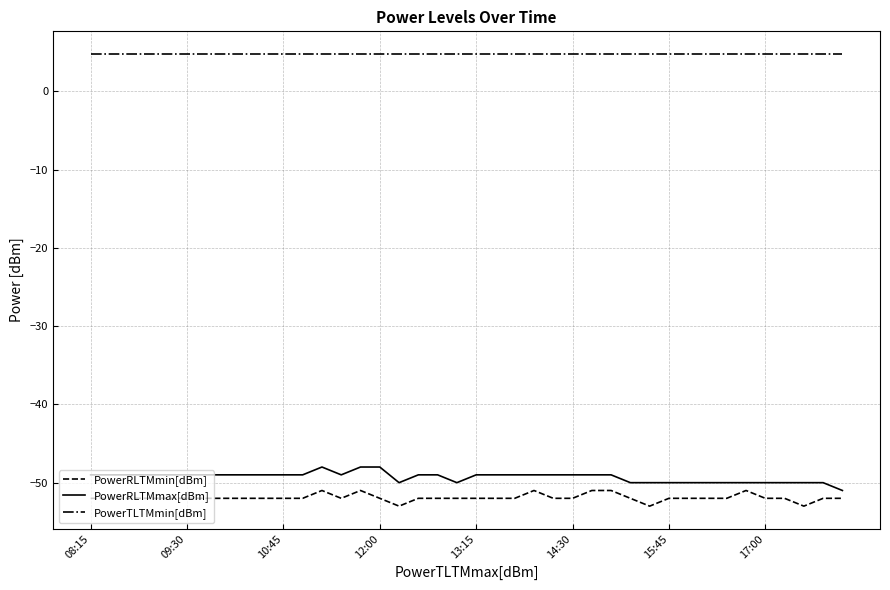

List the series in order of their peak value, lowest first.

PowerRLTMmin[dBm], PowerRLTMmax[dBm], PowerTLTMmin[dBm]